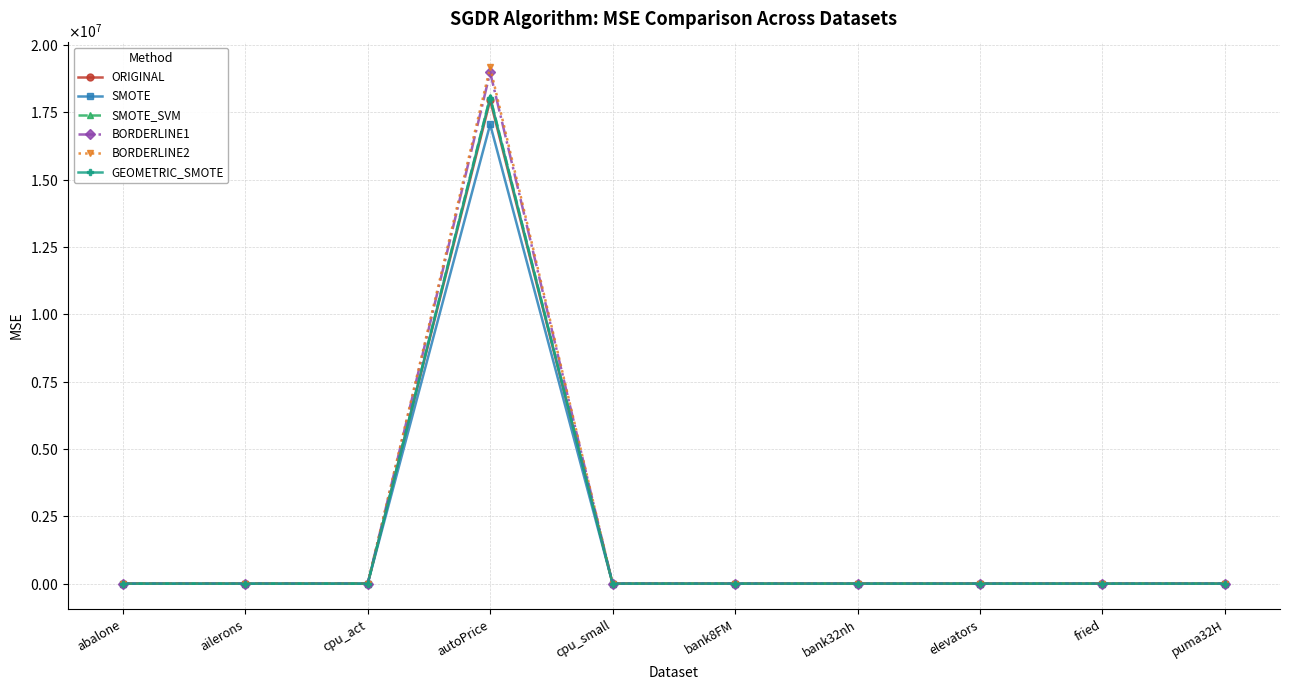

Does the chart have visible grid lines?

Yes